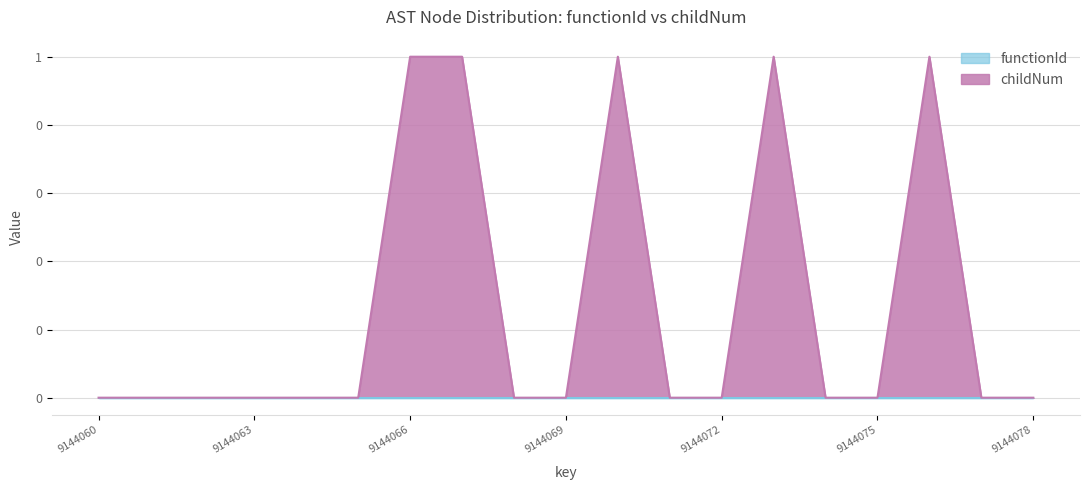

True or false: there are more than 0 points higher than both neighbors.

True